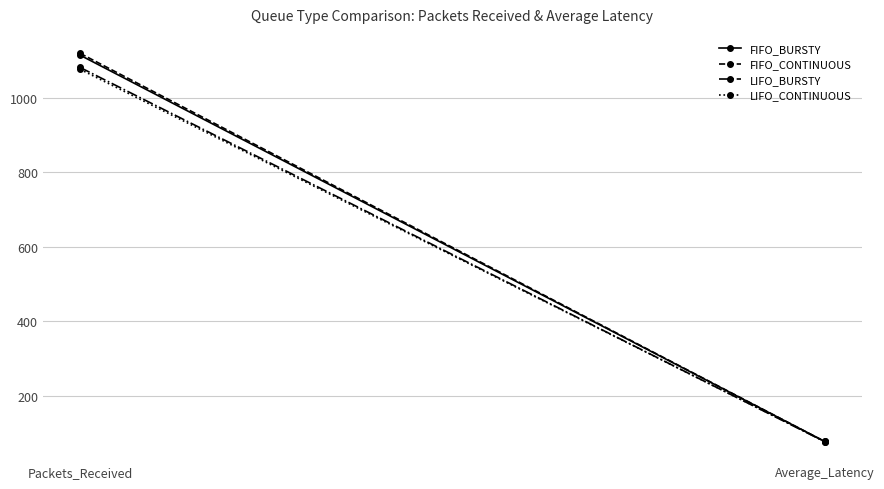

At which category does the chart reach its peak across all series?

Packets_Received